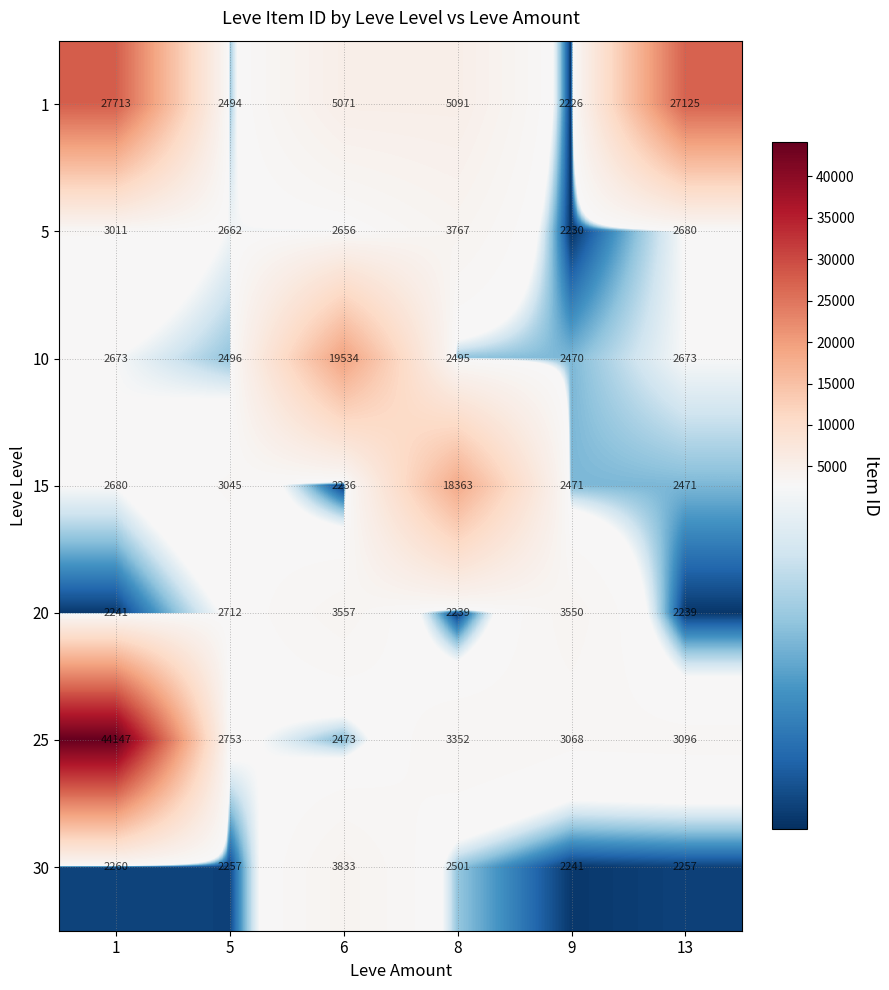

At how many categories does at least one series exceed 31338?

1